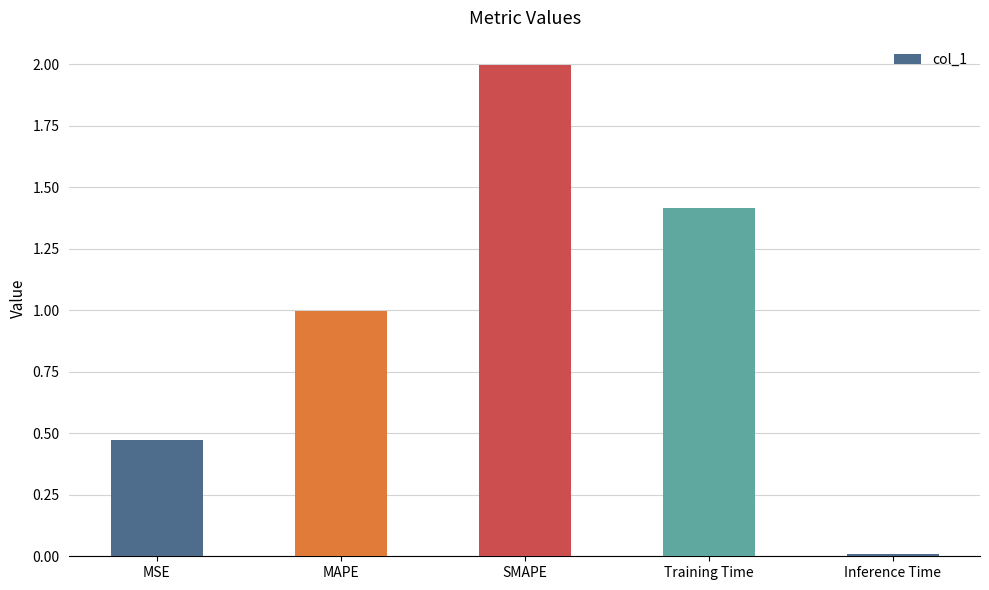

What is the label of the 3rd bar from the left?

SMAPE